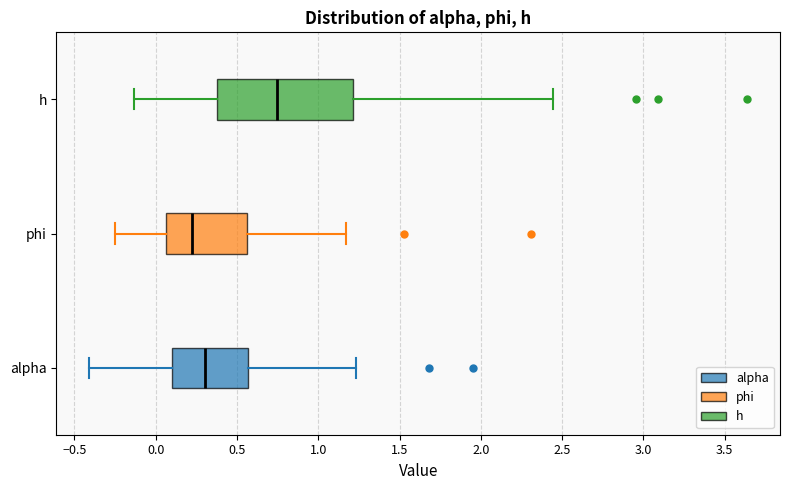

Reading bottom to top, read every box against the x-axis: the position of its median line, the range the box covers, and the ends of its whiskers. The values are not printed on the chart, so give them approximately, as read against the axis.

alpha: median 0.30, box 0.10 to 0.55, whiskers -0.40 to 1.25
phi: median 0.20, box 0.05 to 0.55, whiskers -0.25 to 1.15
h: median 0.75, box 0.40 to 1.20, whiskers -0.15 to 2.45